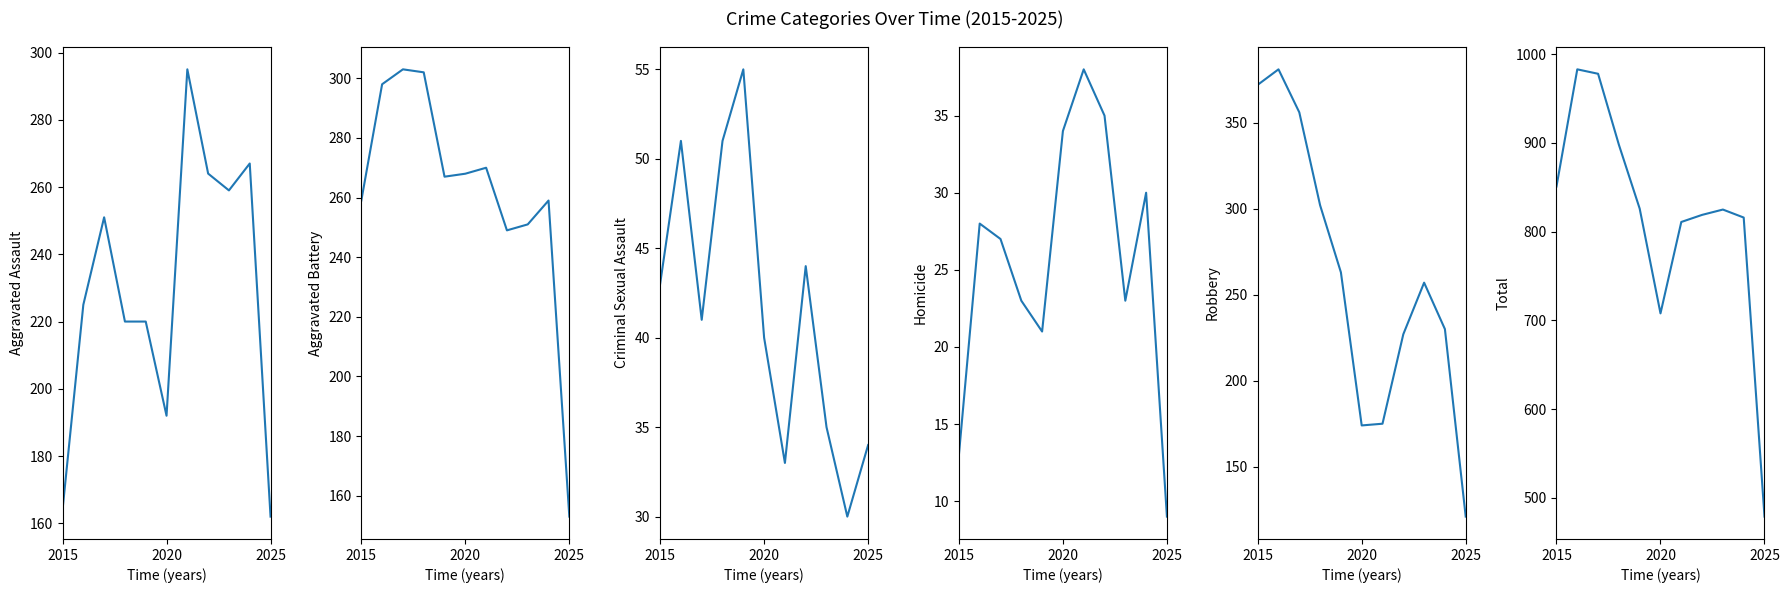

After their last crossing, which series has the higher values: Criminal Sexual Assault or Homicide?

Criminal Sexual Assault